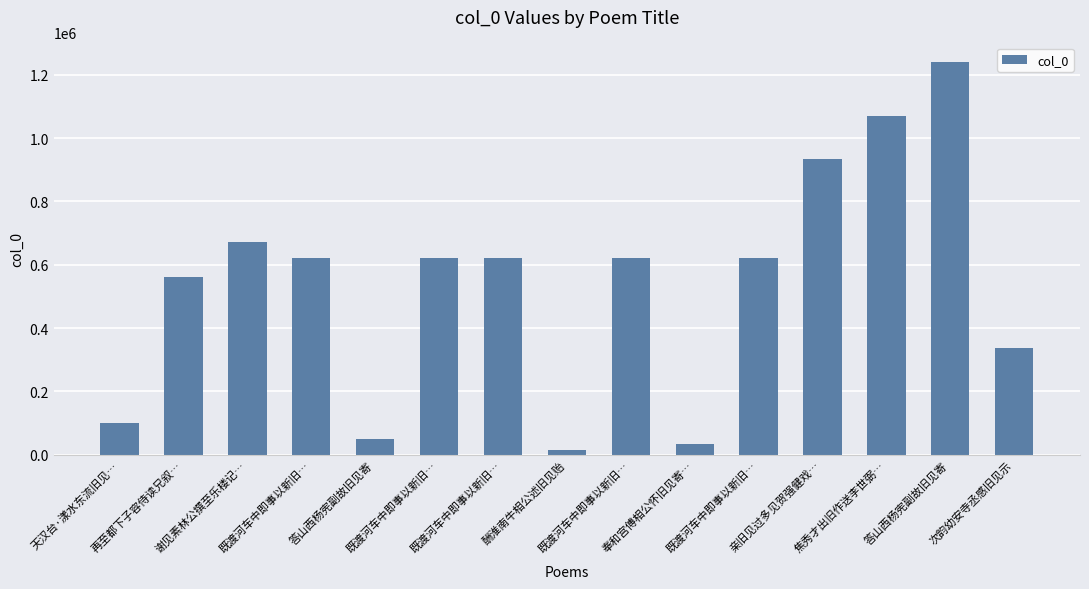

Reading left to right, list all the values displayed in this chart.

101140	560970	672810	622203	49446	622198	622201	15129	622197	35146	622202	932874	1070320	1239924	337449